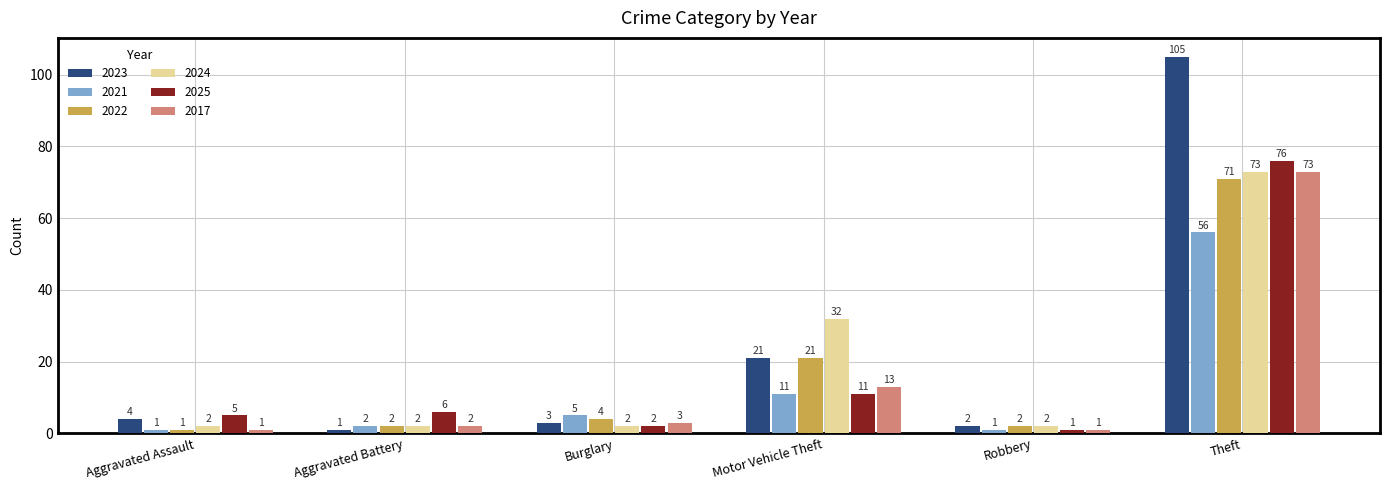

What is the minimum value shown in the chart?

1